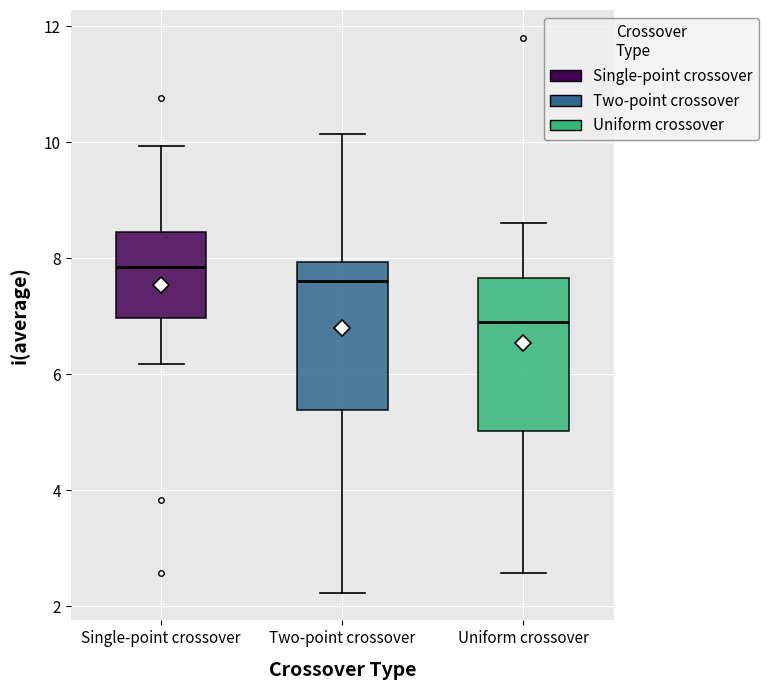

Where is the lower edge of the box for Two-point crossover on the y-axis? The values are not printed on the chart, so give them approximately, as read against the axis.

5.4